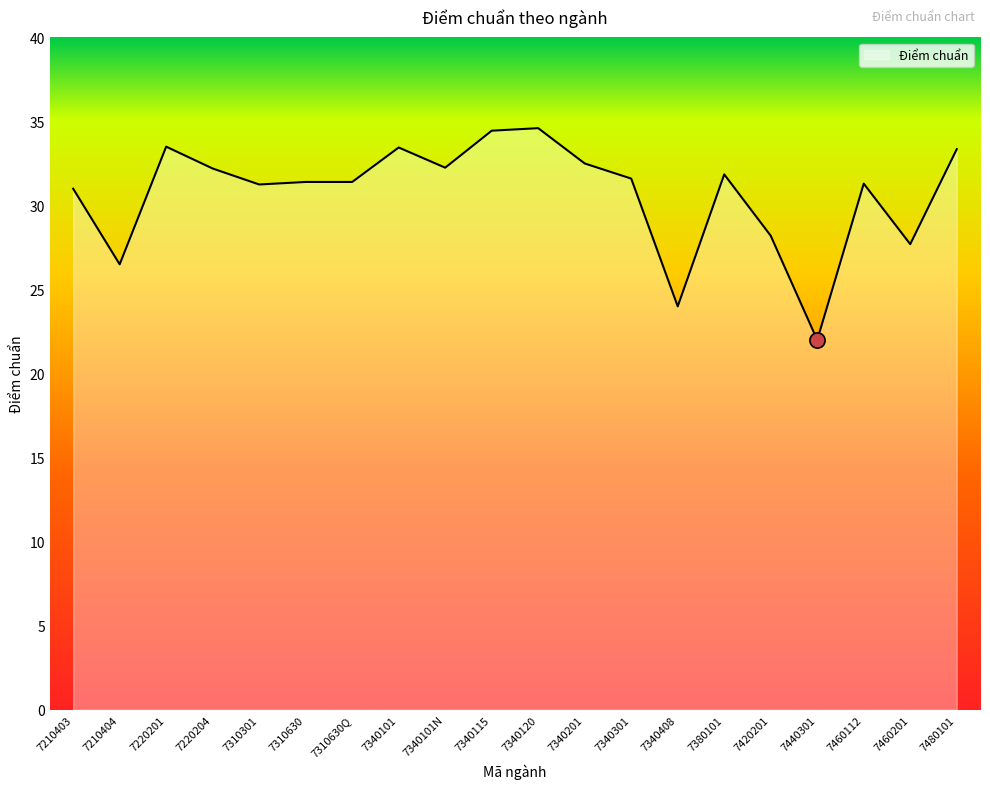

What is the ratio of the value at 7460201 to the value at 7340408?

1.2